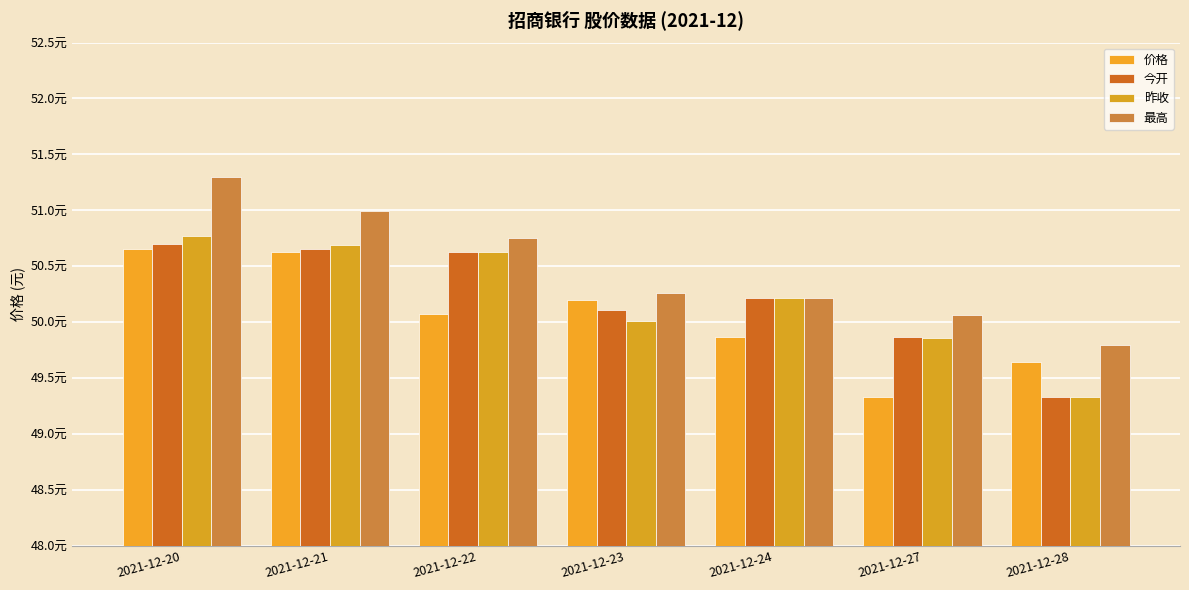

At which label does 最高 first exceed 50?

2021-12-20